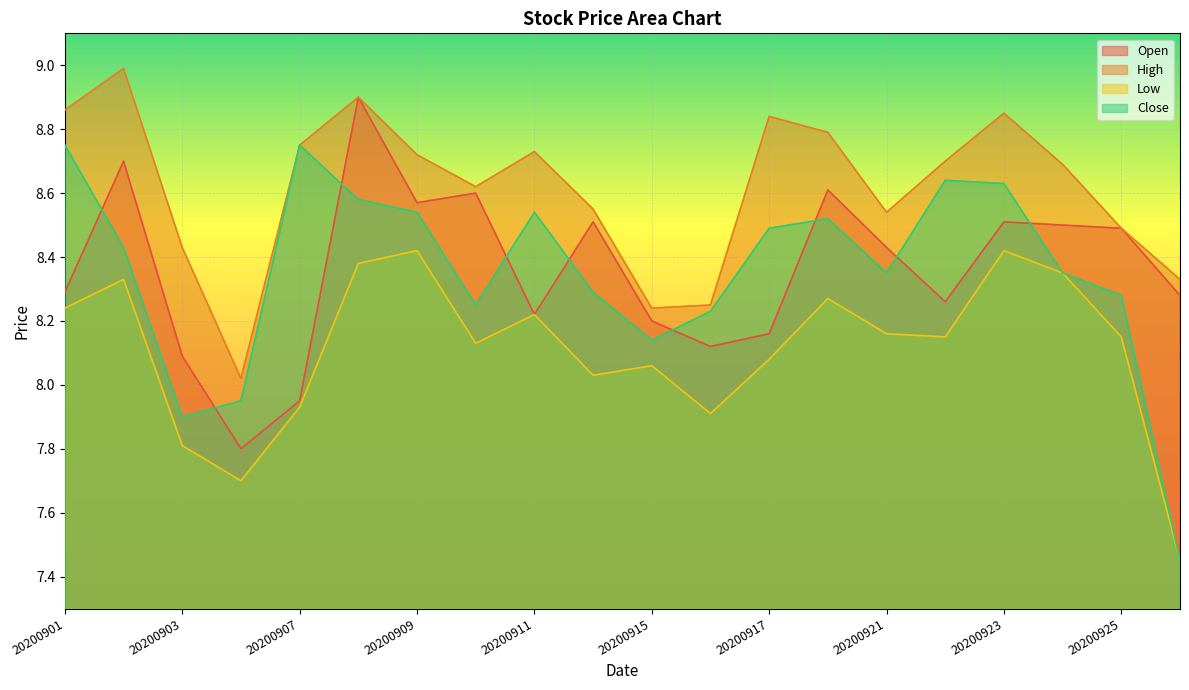

True or false: High and Low cross at least once.

False